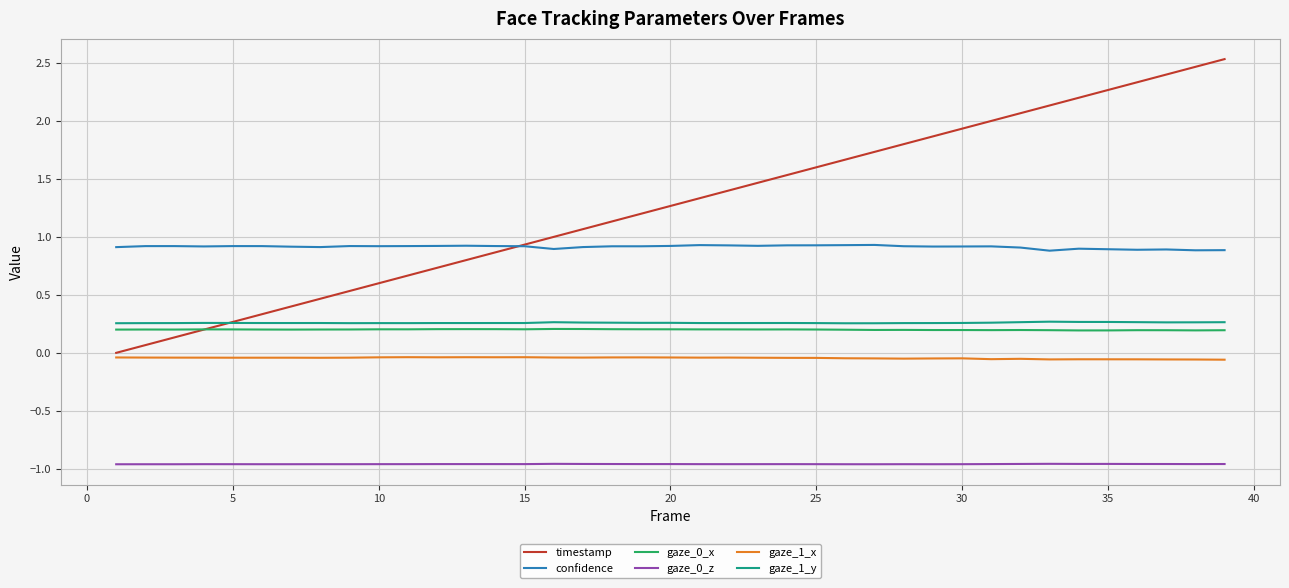

How many lines are shown in the chart?

6